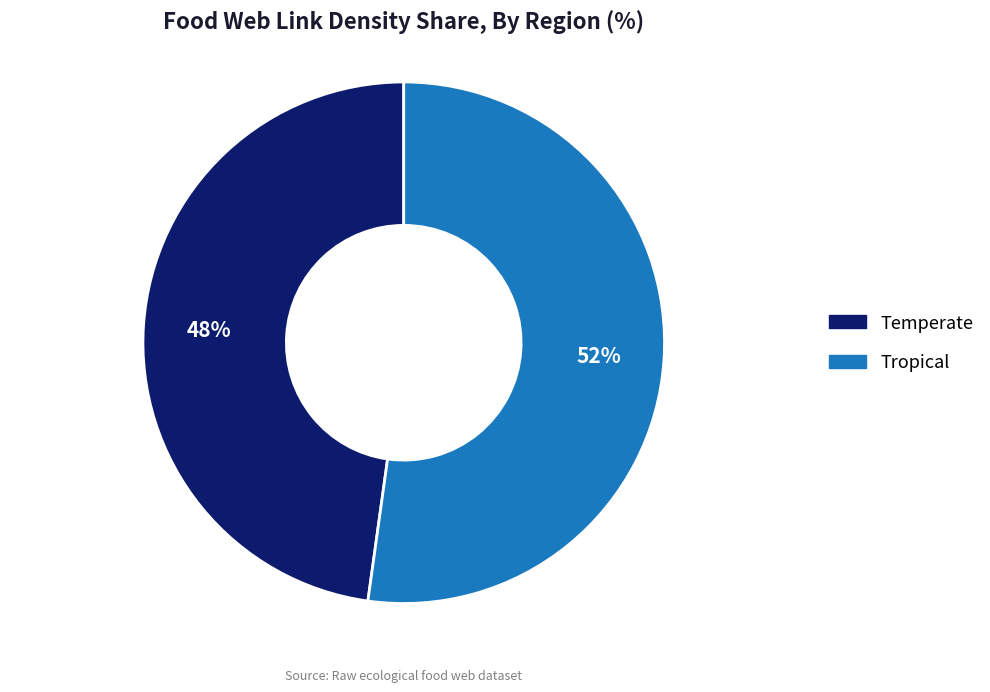

To the nearest percent, what is the difference between the largest and smallest slice percentages?

4%